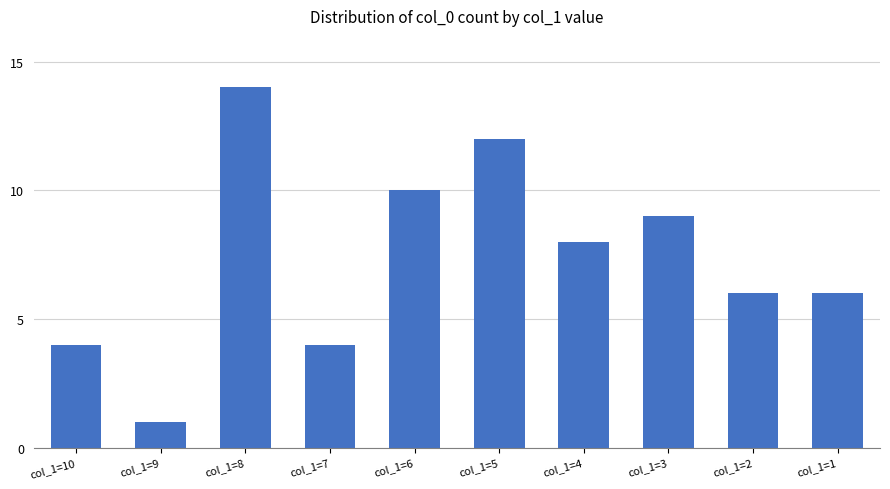

Where does the data first go above 8?

col_1=8